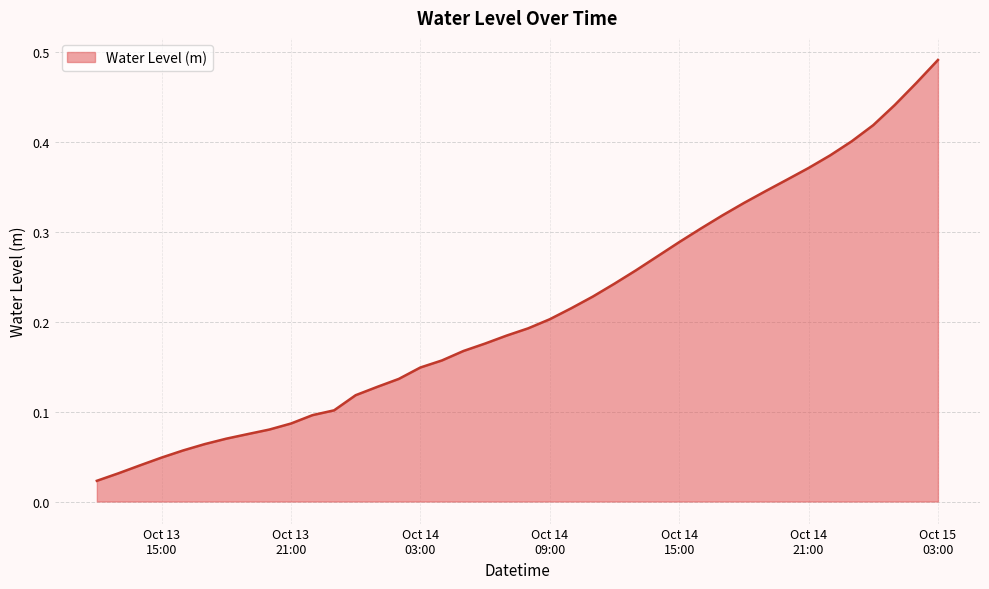

Does the chart display data point markers on the line(s)?

No